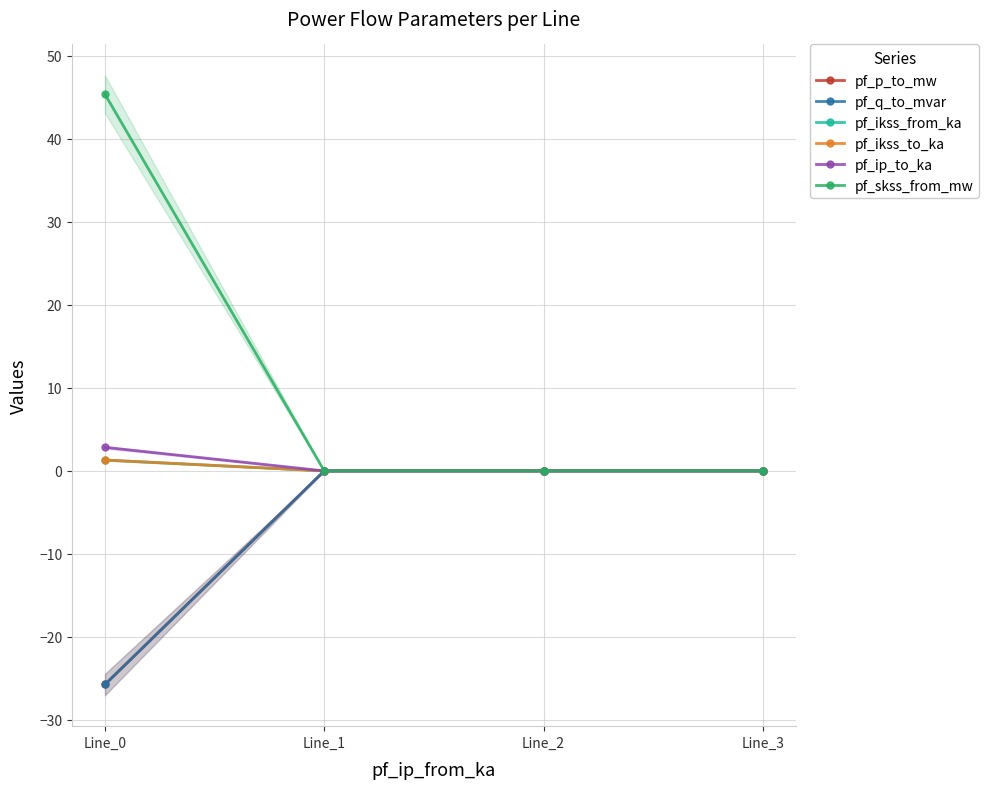

Is it true that pf_p_to_mw equals -25.7 at Line_0?

True